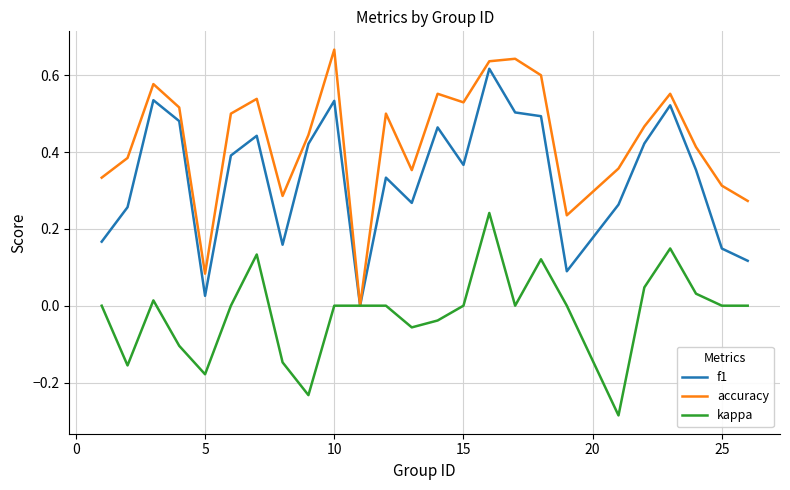

Which series has the widest spread of values?

accuracy